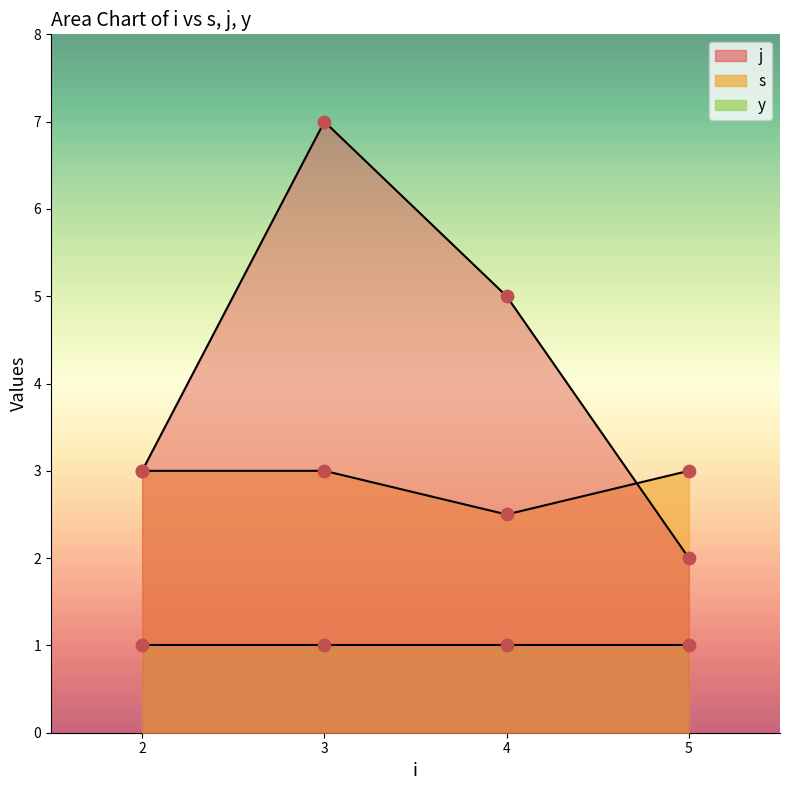

Which series contains the lowest Y value?

s